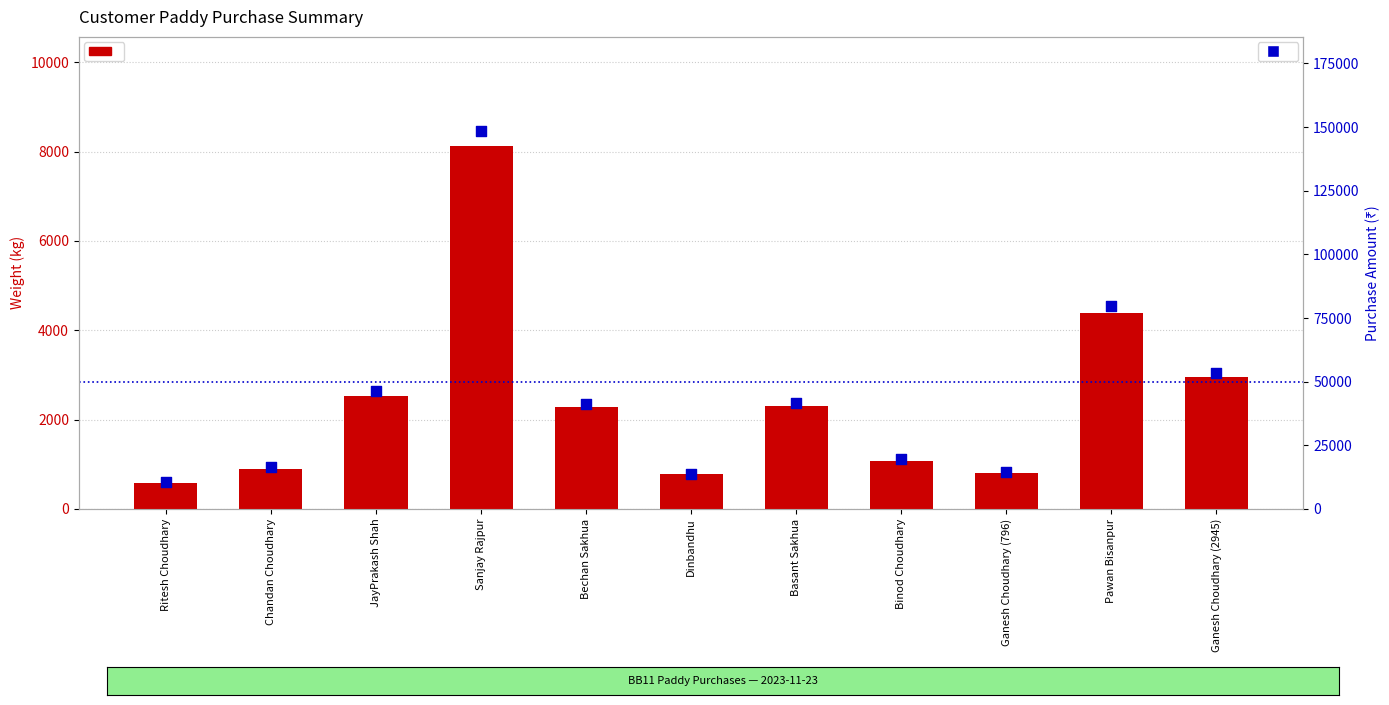

What is the total value across all series at Binod Choudhary?

20628